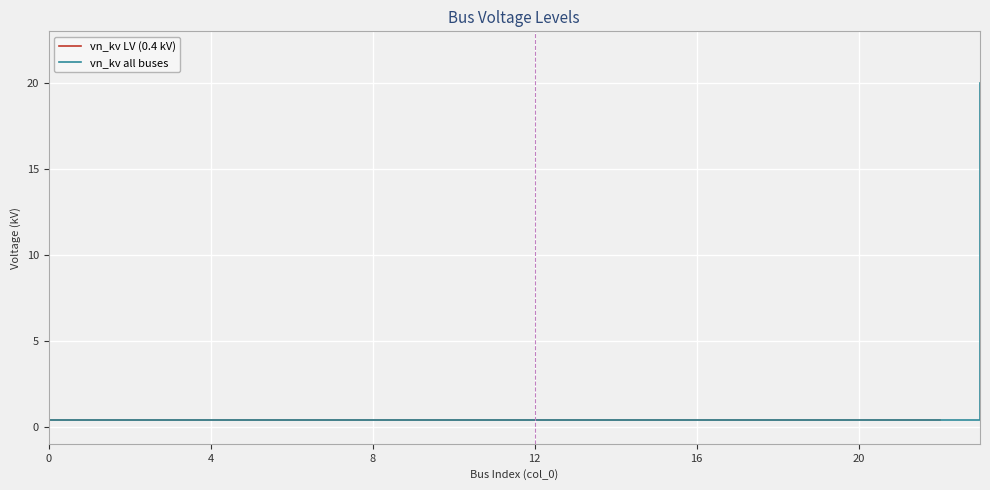

Count the number of categories in the chart.

24